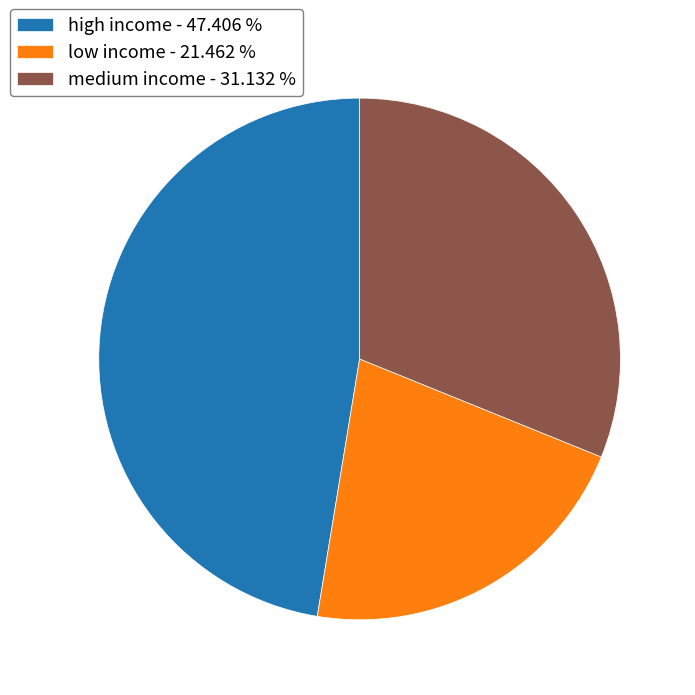

What is the smallest slice in the pie chart?

low income